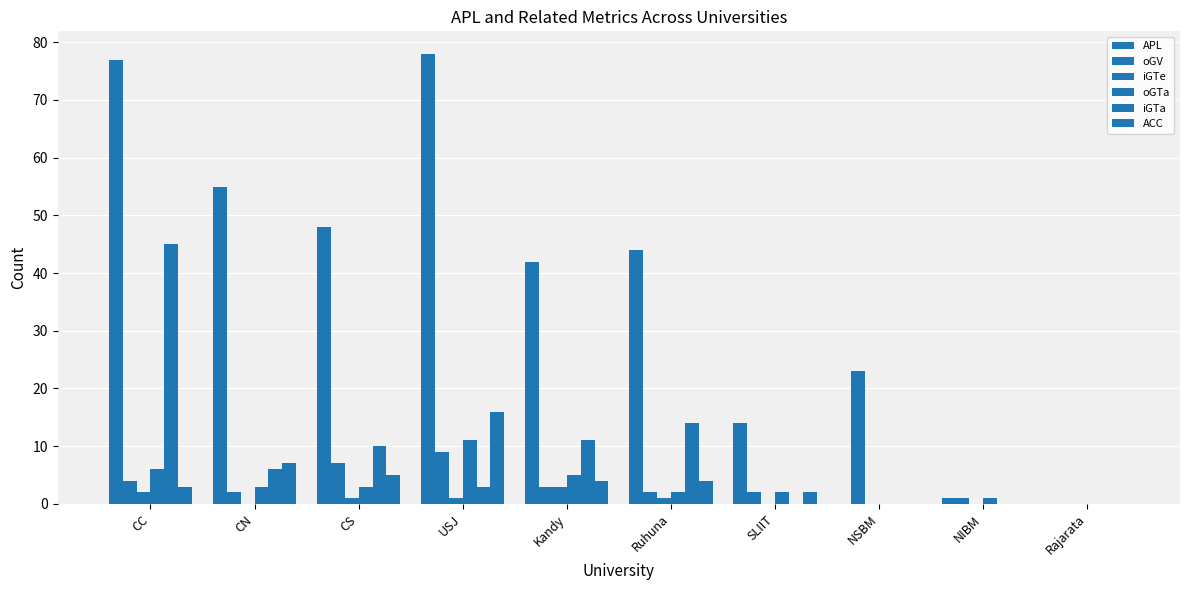

List the series in order of their peak value, lowest first.

iGTe, oGTa, ACC, oGV, iGTa, APL